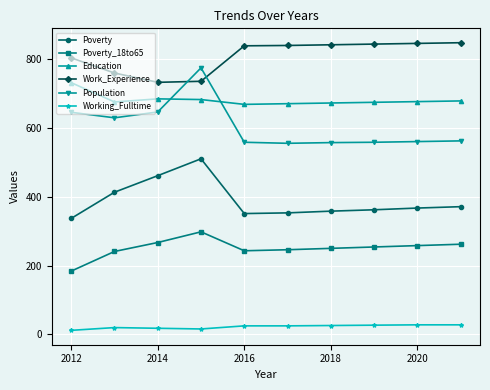

What is the average value of the Education series?

681